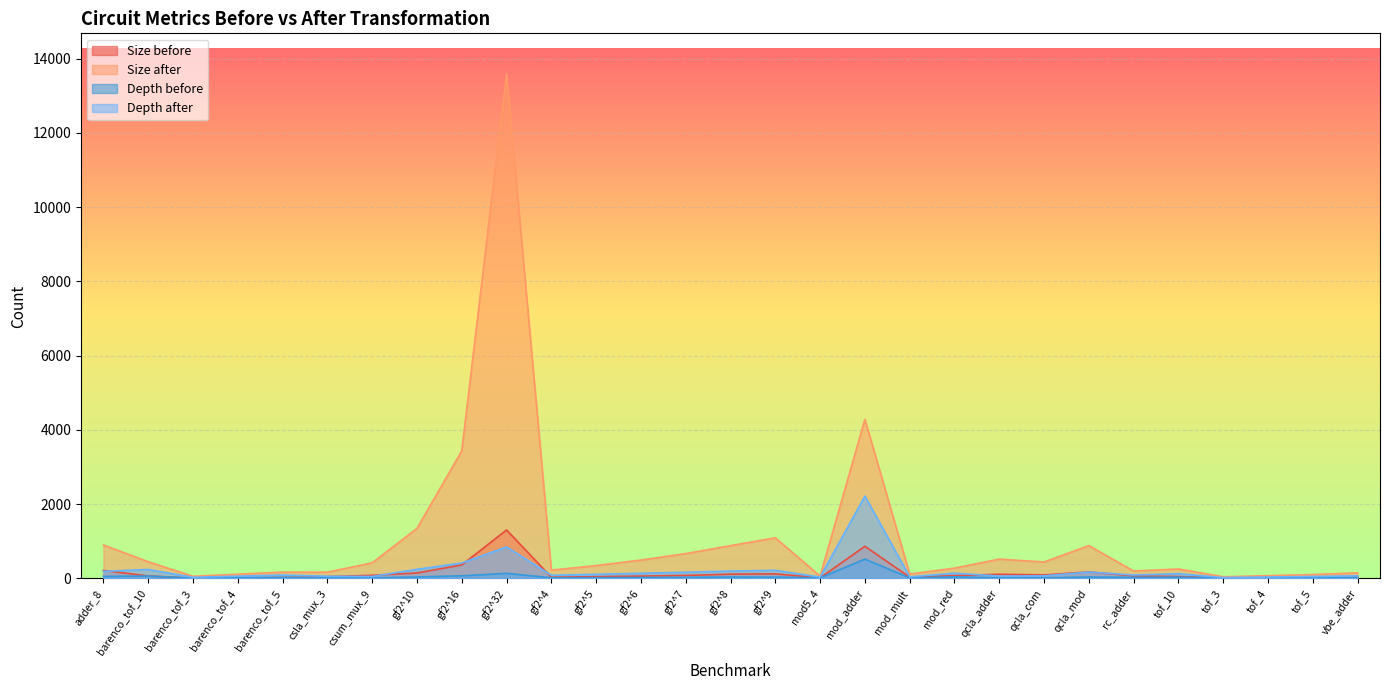

How many lines are shown in the chart?

4